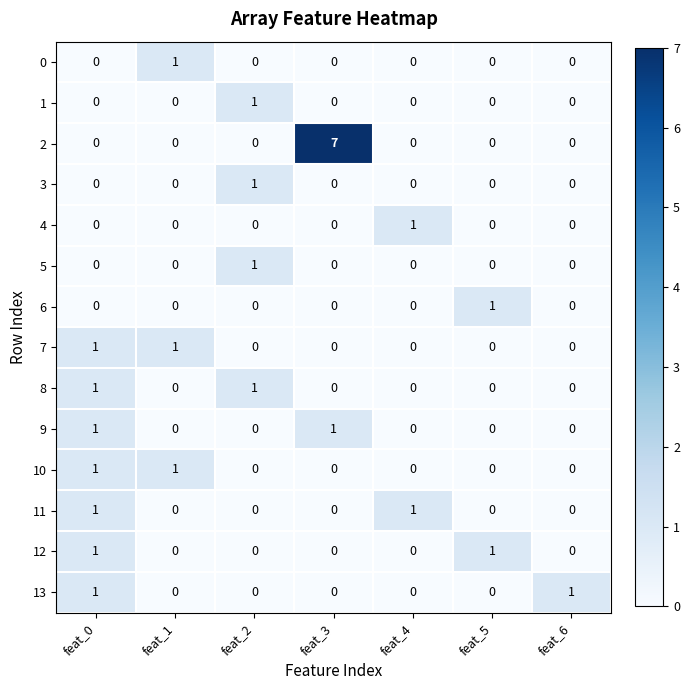

At how many categories does at least one series exceed 0?

7